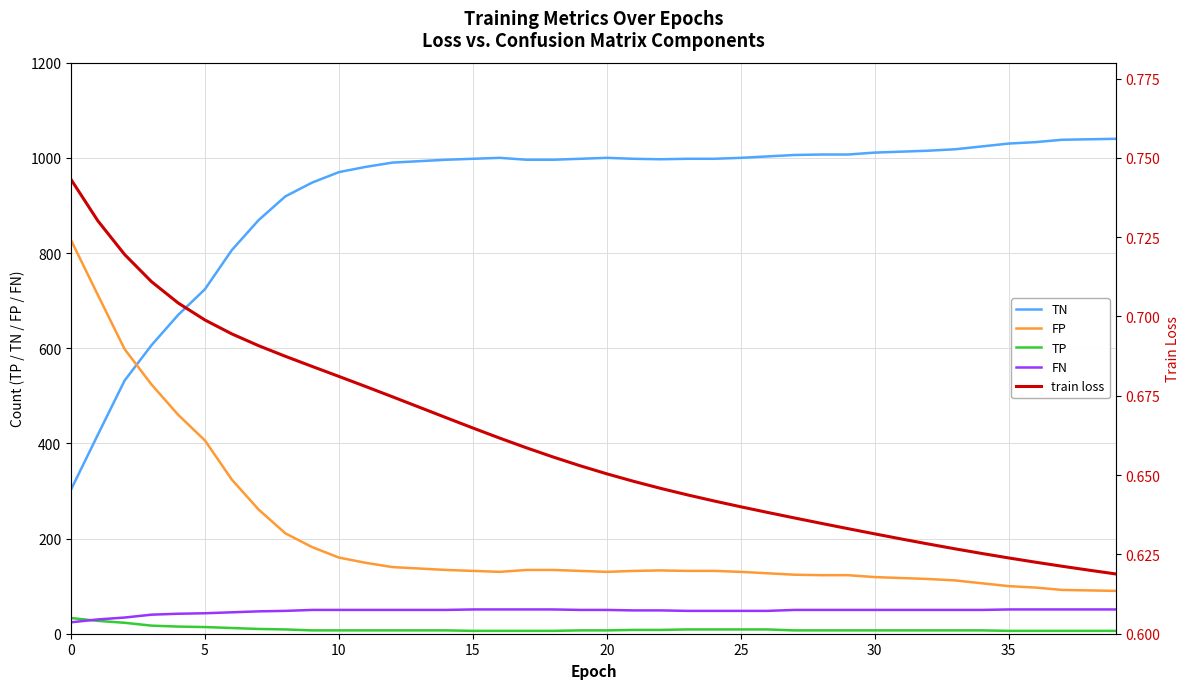

Which series has the largest total across all categories?

TN